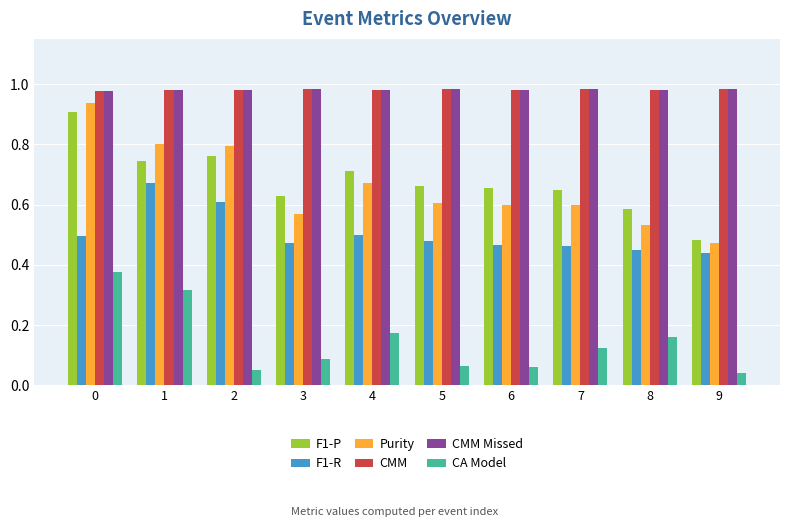

How many bars are there in total?

60